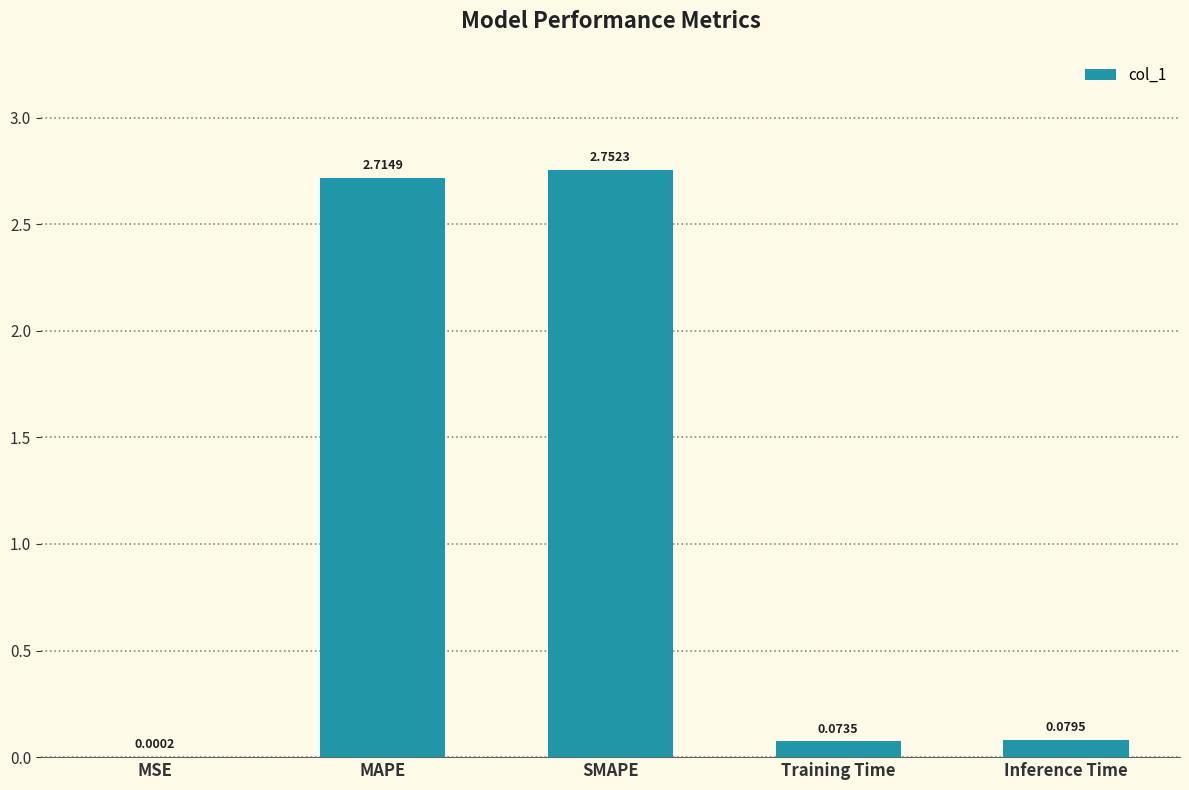

Which label corresponds to the largest value in the chart?

SMAPE